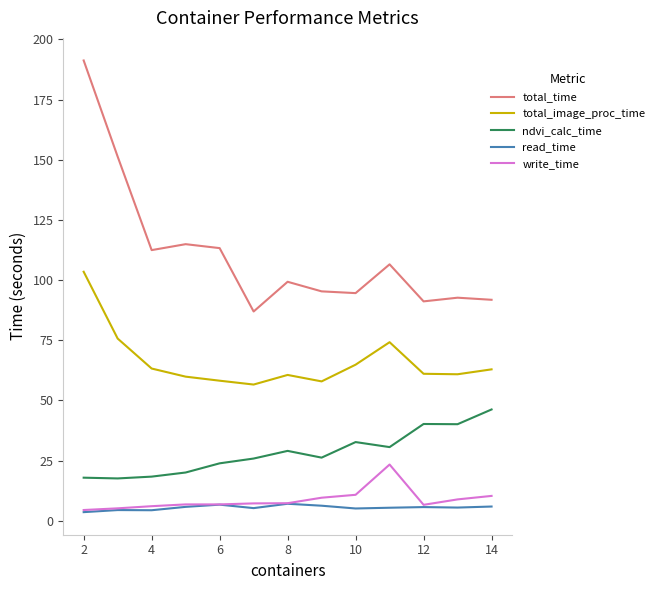

True or false: ndvi_calc_time and read_time cross at least once.

False